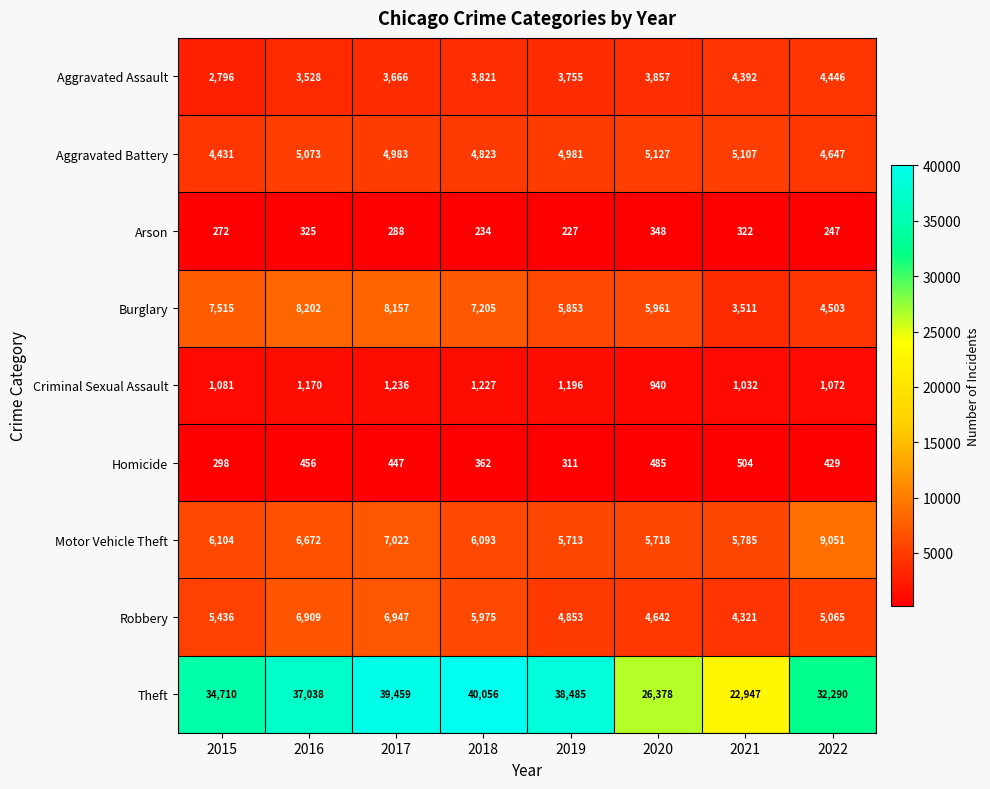

The value of Arson at 2016 is 325. True or false?

True